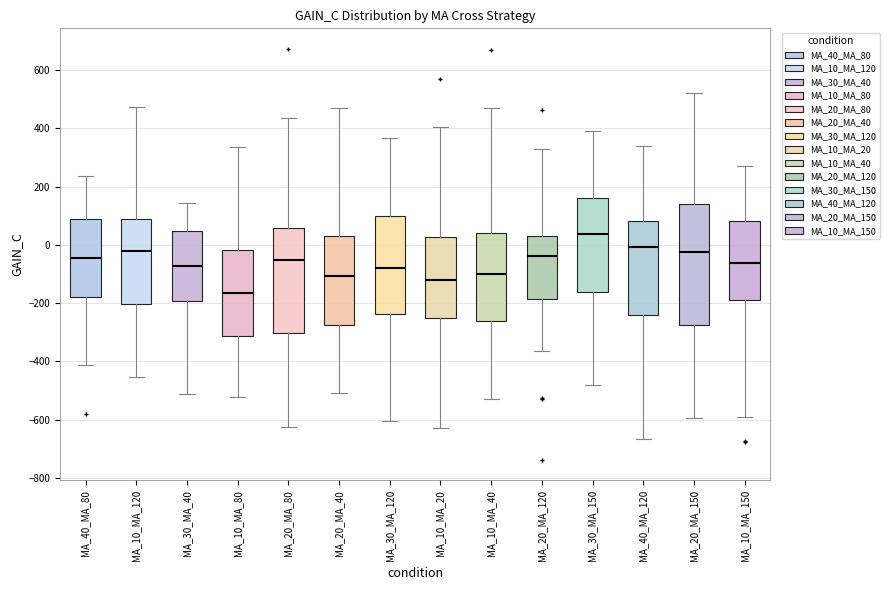

Which box's median line is the highest?

MA_30_MA_150